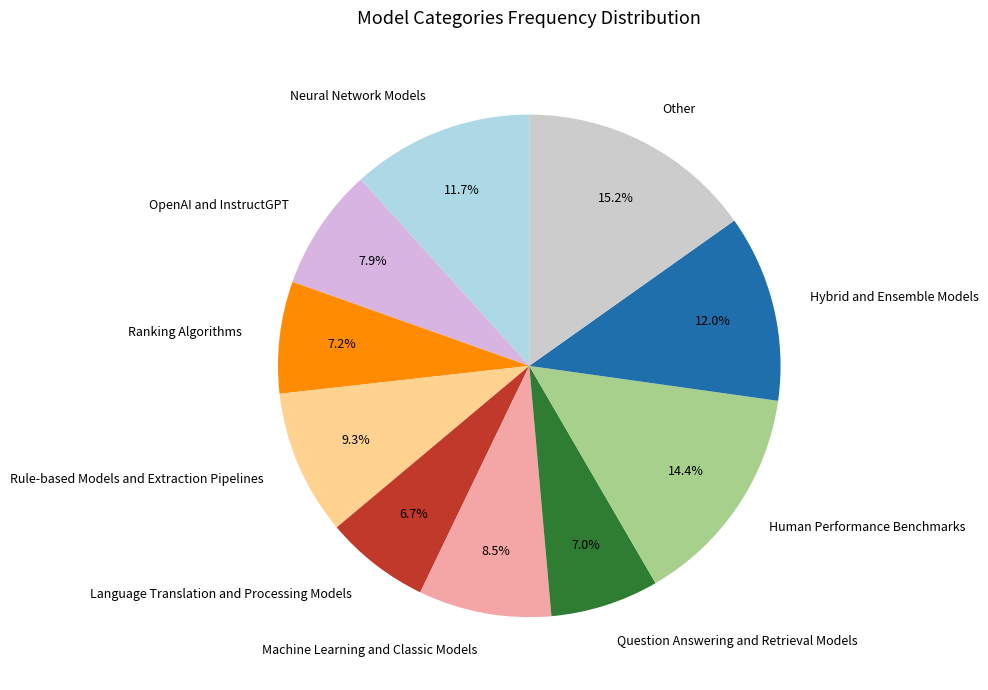

What is the total percentage of Human Performance Benchmarks and Neural Network Models?

26.1%